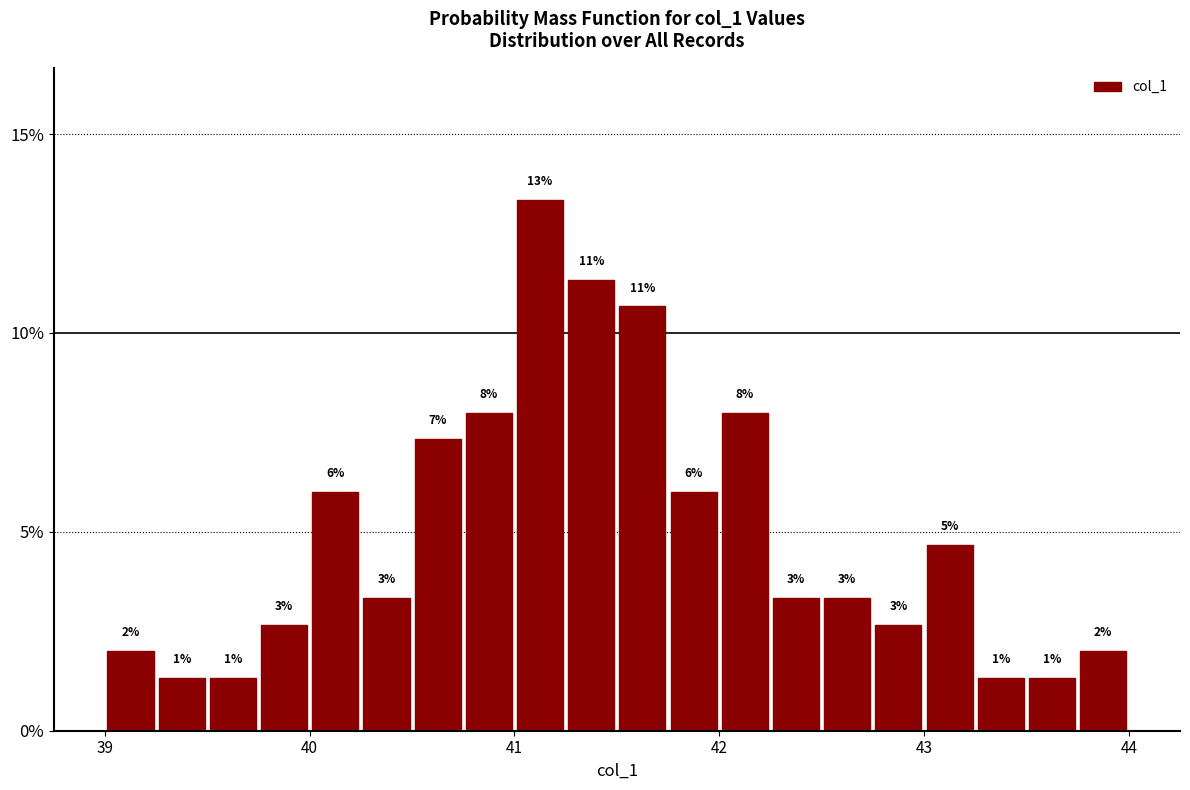

Read against the x-axis, roughly where is the centre of the tallest bar?

41.1